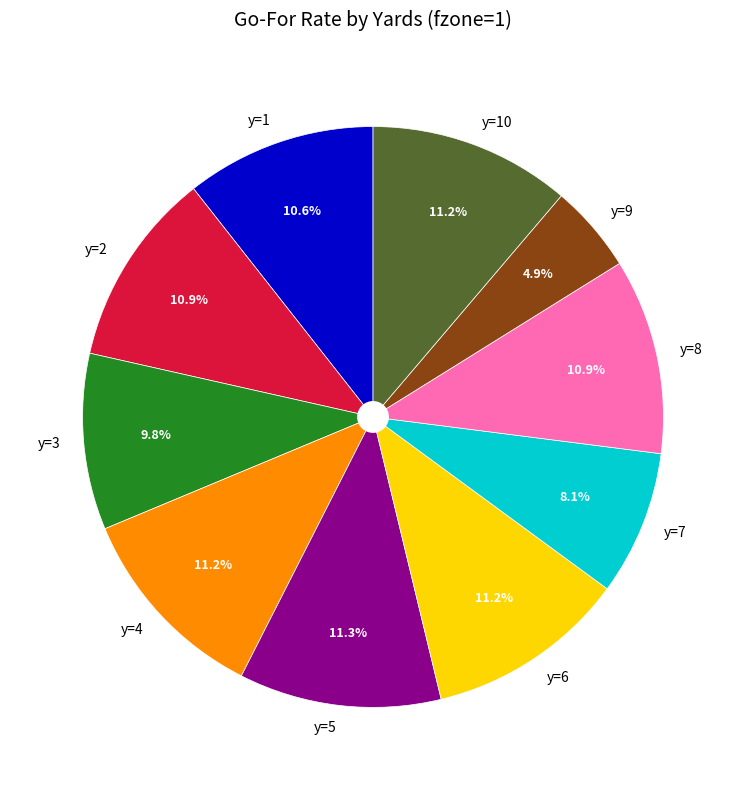

Which category has the smallest portion of the pie?

y=9